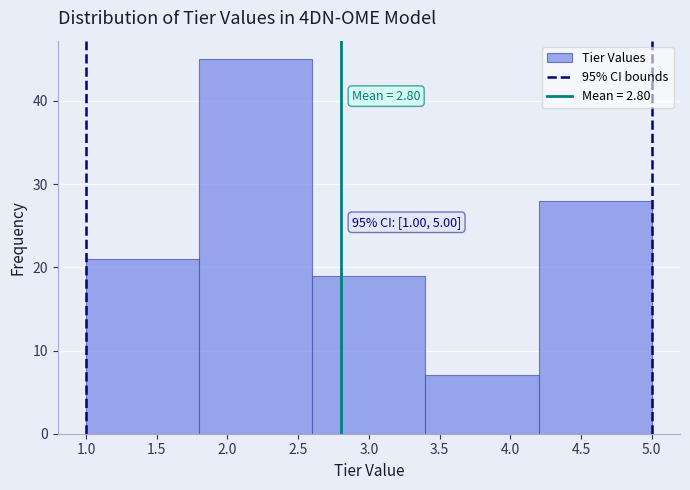

Over which range of the x-axis is the bar tallest?

1.8 to 2.6